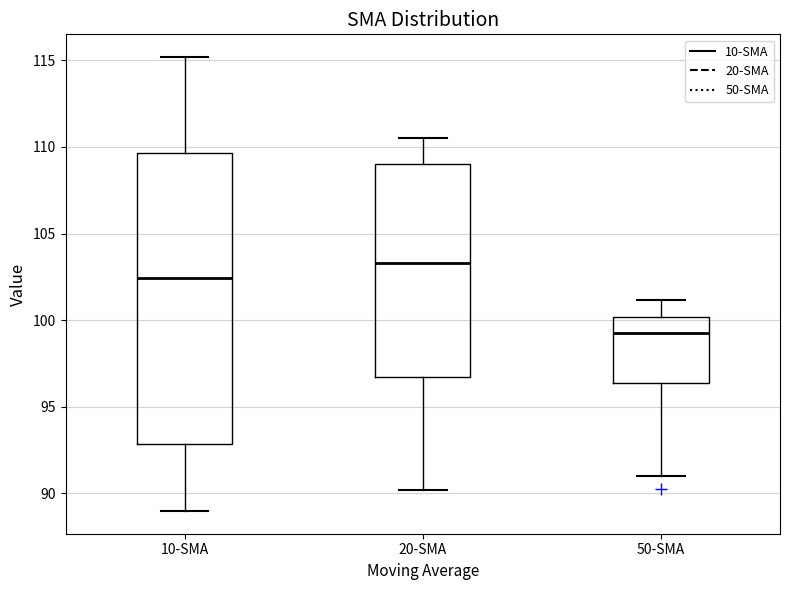

Where does the upper whisker of the box for 50-SMA end on the y-axis? The values are not printed on the chart, so give them approximately, as read against the axis.

101.0